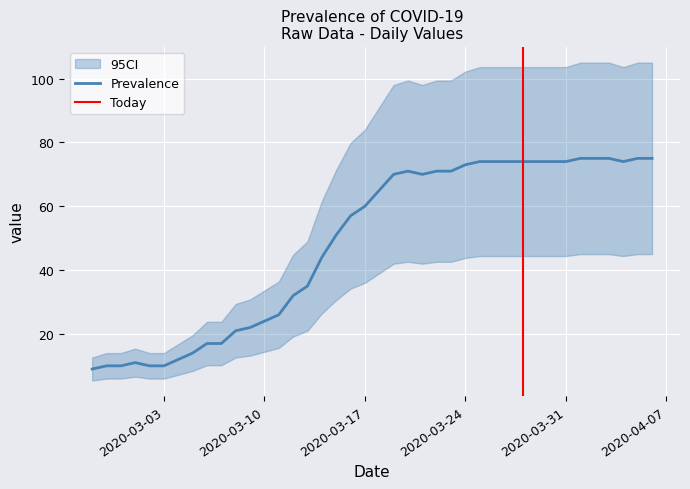

Rank the categories by value from highest to lowest.

2020-04-01, 2020-04-02, 2020-04-03, 2020-04-05, 2020-04-06, 2020-03-25, 2020-03-26, 2020-03-27, 2020-03-28, 2020-03-29, 2020-03-30, 2020-03-31, 2020-04-04, 2020-03-24, 2020-03-20, 2020-03-22, 2020-03-23, 2020-03-19, 2020-03-21, 2020-03-18, 2020-03-17, 2020-03-16, 2020-03-15, 2020-03-14, 2020-03-13, 2020-03-12, 2020-03-11, 2020-03-10, 2020-03-09, 2020-03-08, 2020-03-06, 2020-03-07, 2020-03-05, 2020-03-04, 2020-03-01, 2020-02-28, 2020-02-29, 2020-03-02, 2020-03-03, 2020-02-27